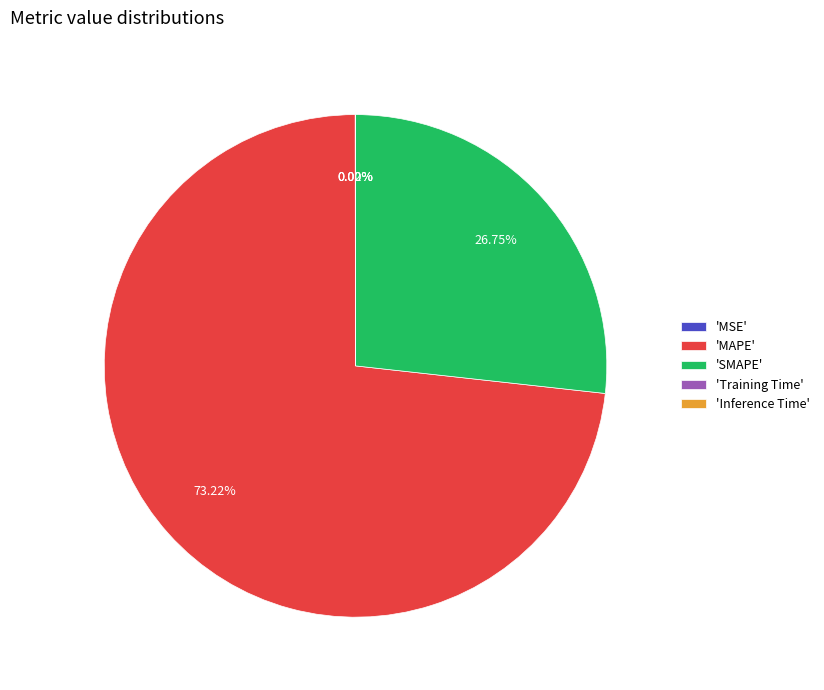

Which slice is the largest?

'MAPE'